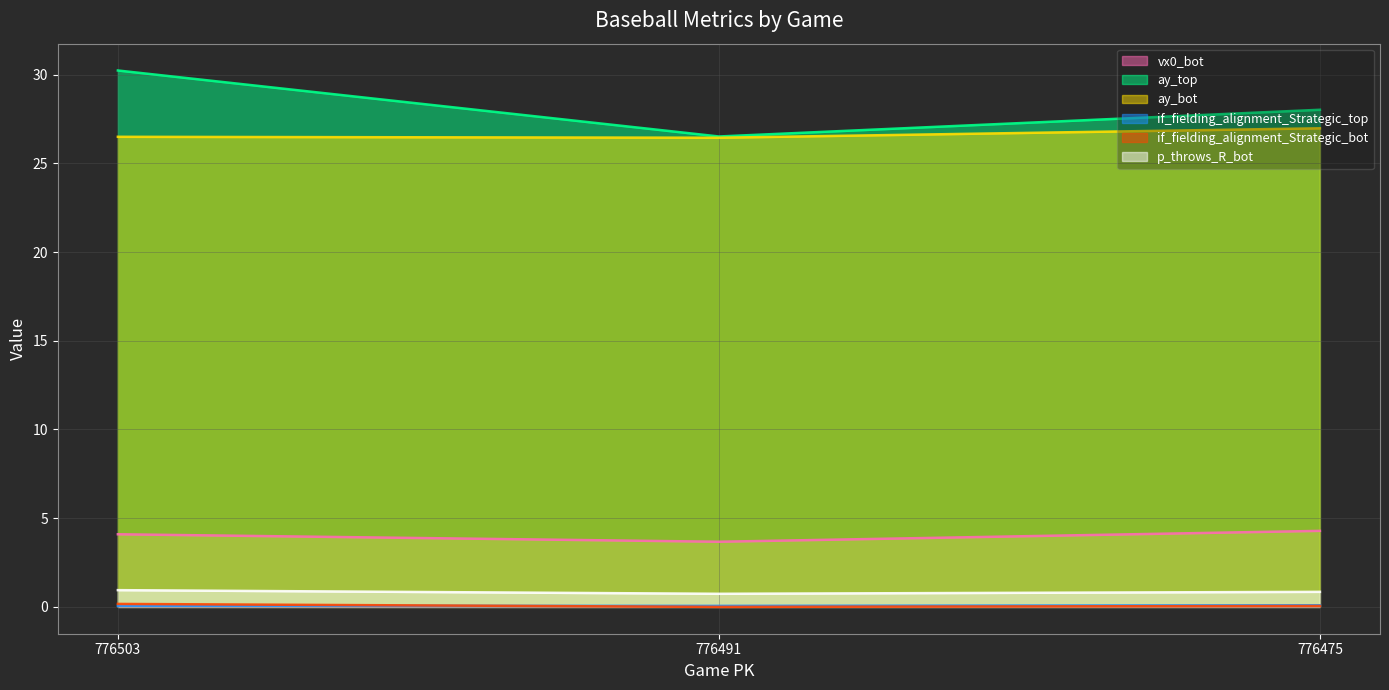

Reading right to left, list all the values displayed in this chart.

vx0_bot: 4.3	3.7	4.1
ay_top: 28.0	26.5	30.2
ay_bot: 27.0	26.4	26.5
if_fielding_alignment_Strategic_top: 0.1	0.1	0.1
if_fielding_alignment_Strategic_bot: 0.1	0.0	0.2
p_throws_R_bot: 0.8	0.7	0.9